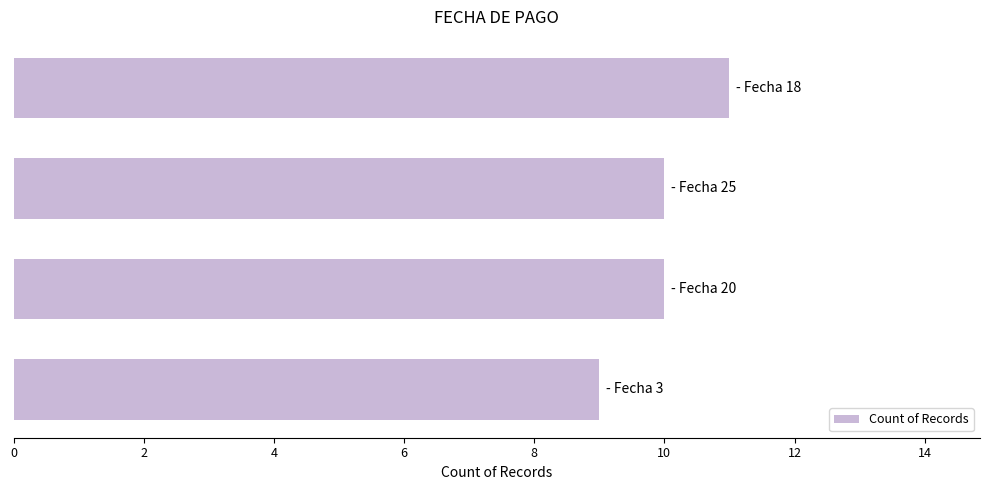

What is the maximum value shown in the chart?

11